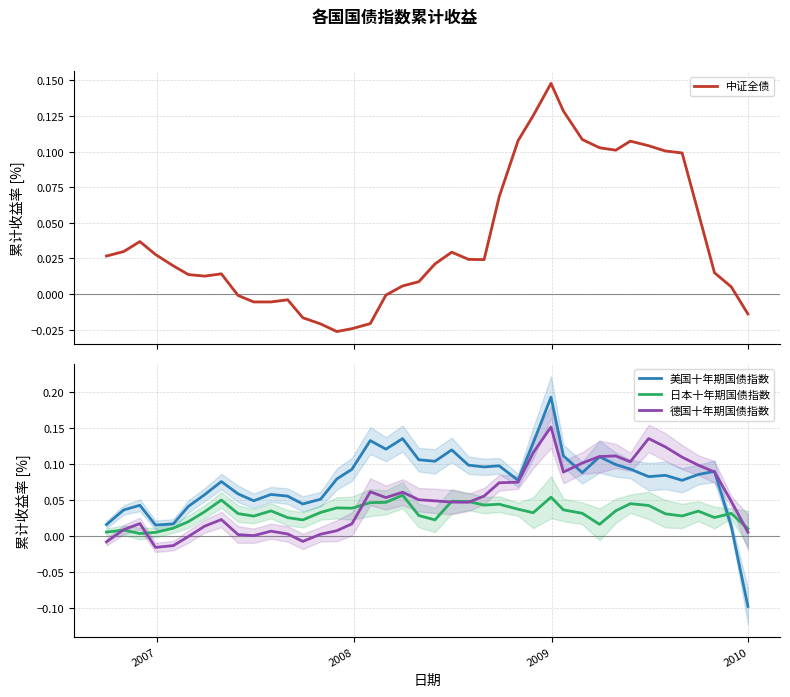

True or false: 美国十年期国债指数 and 日本十年期国债指数 intersect in this chart.

True